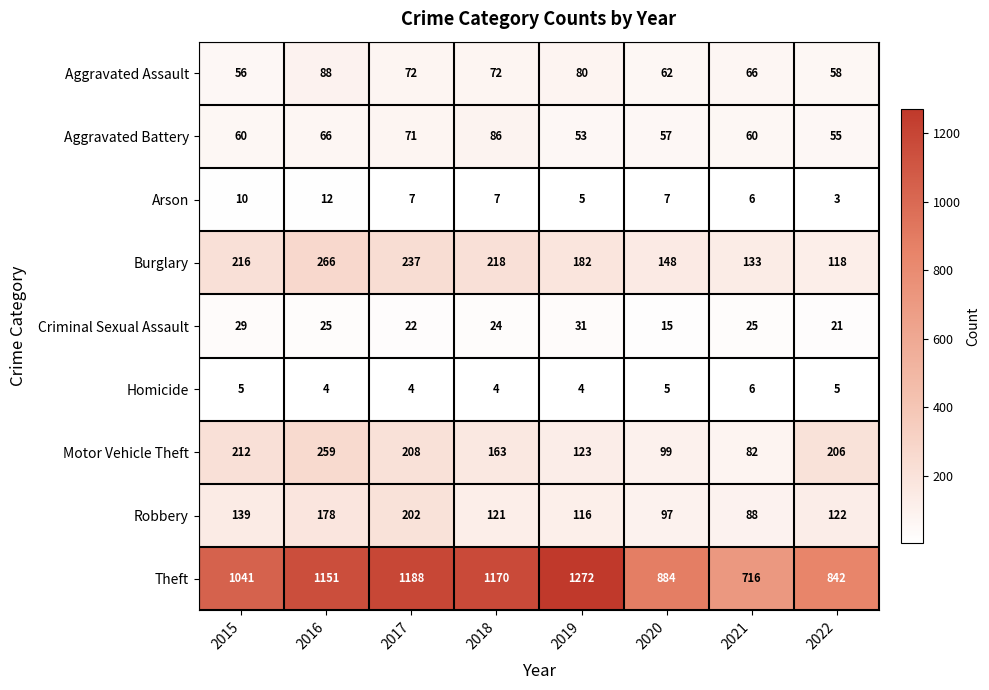

Which series has the widest spread of values?

Theft